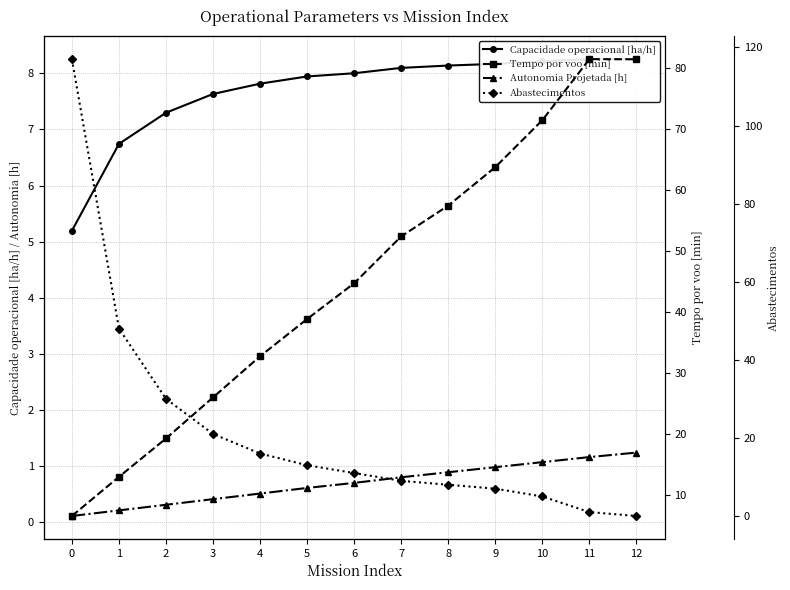

How many data points does each series have?

13